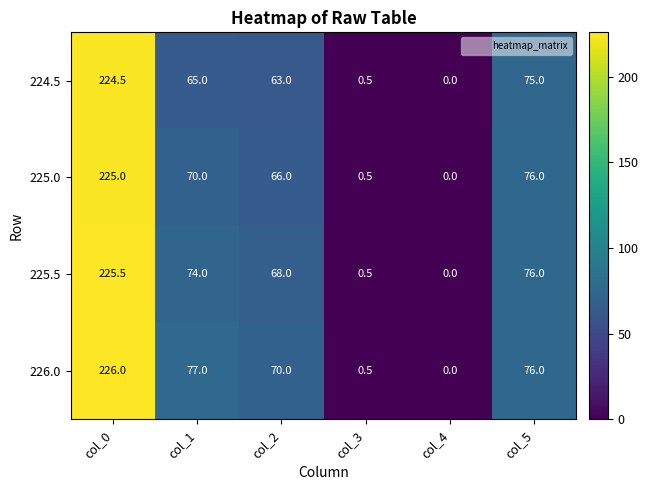

Which series changed the most between col_0 and col_2?

224.5